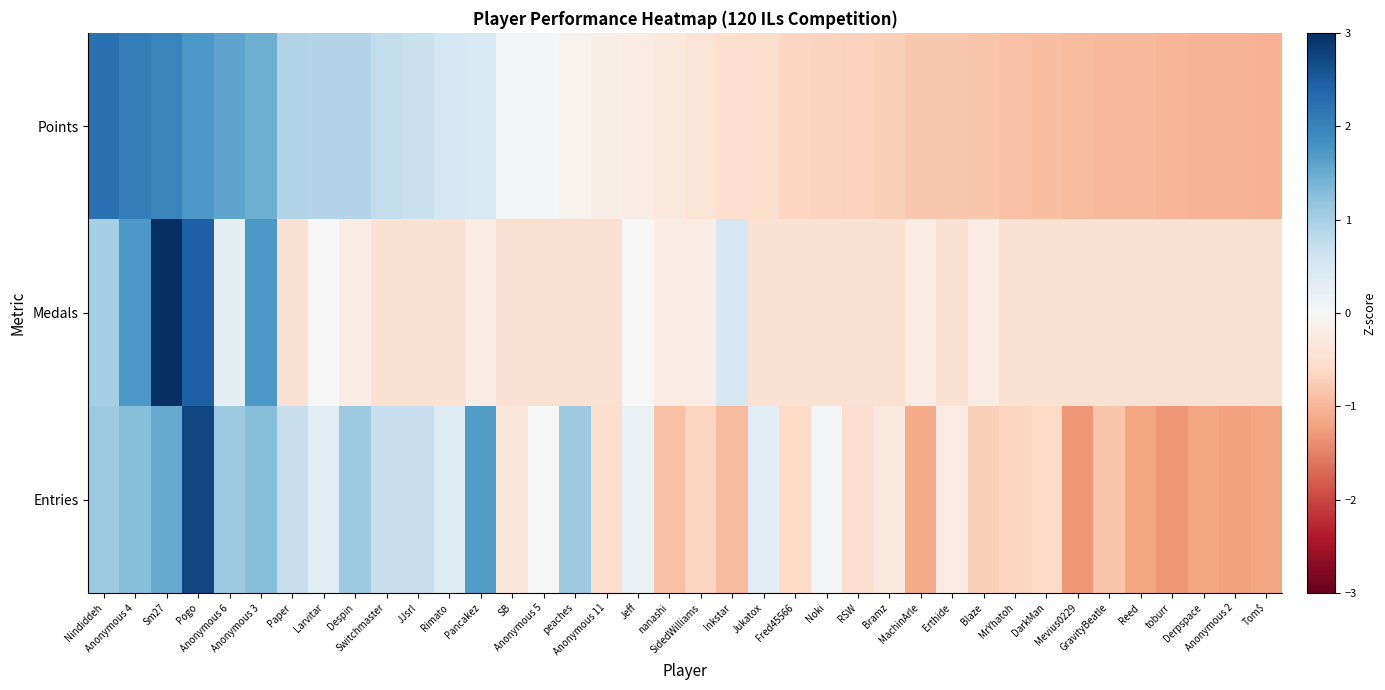

Between Nindiddeh and Anonymous 4, which series saw the biggest shift?

Medals